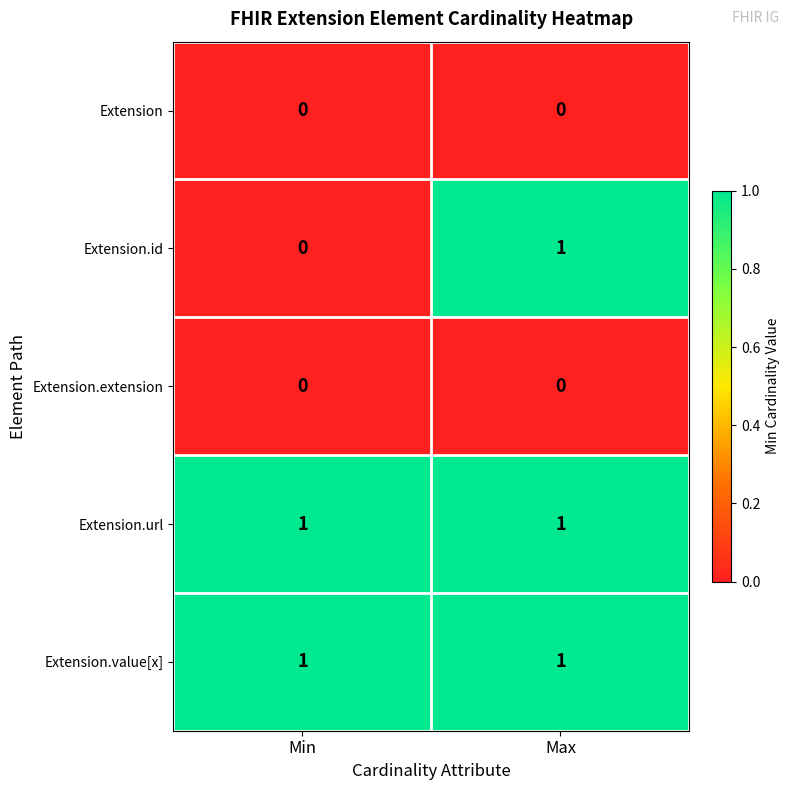

The Extension series shows 0 at Max. True or false?

True